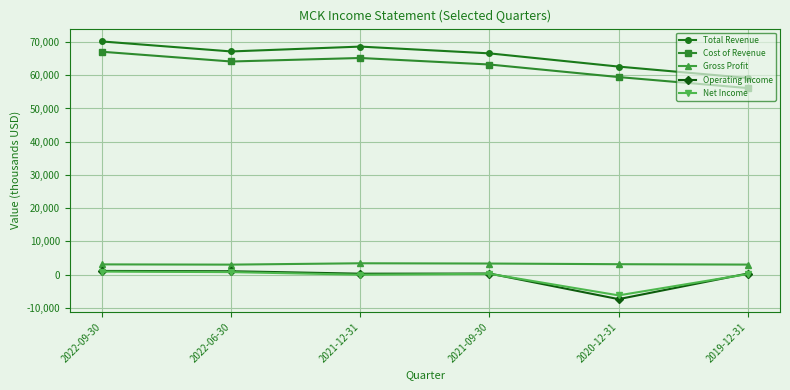

What is the label of the 4th point from the right?

2021-12-31